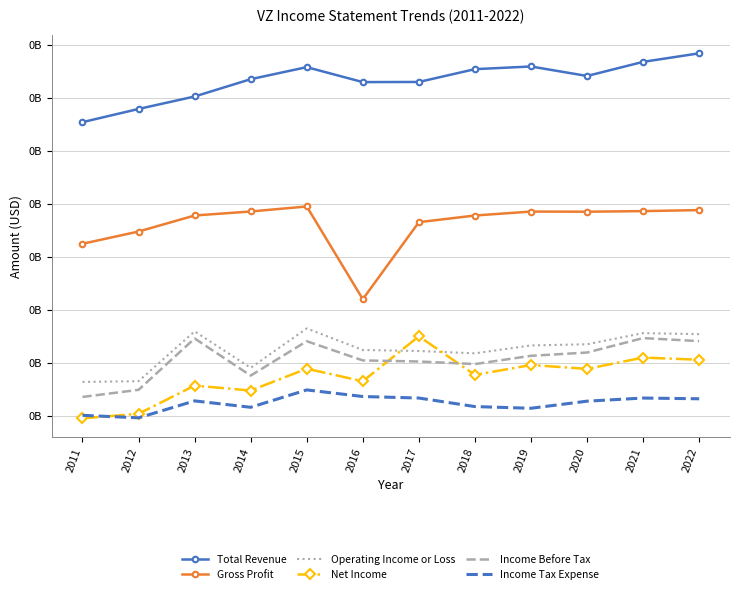

List the series in order of their peak value, highest first.

Total Revenue, Gross Profit, Operating Income or Loss, Net Income, Income Before Tax, Income Tax Expense